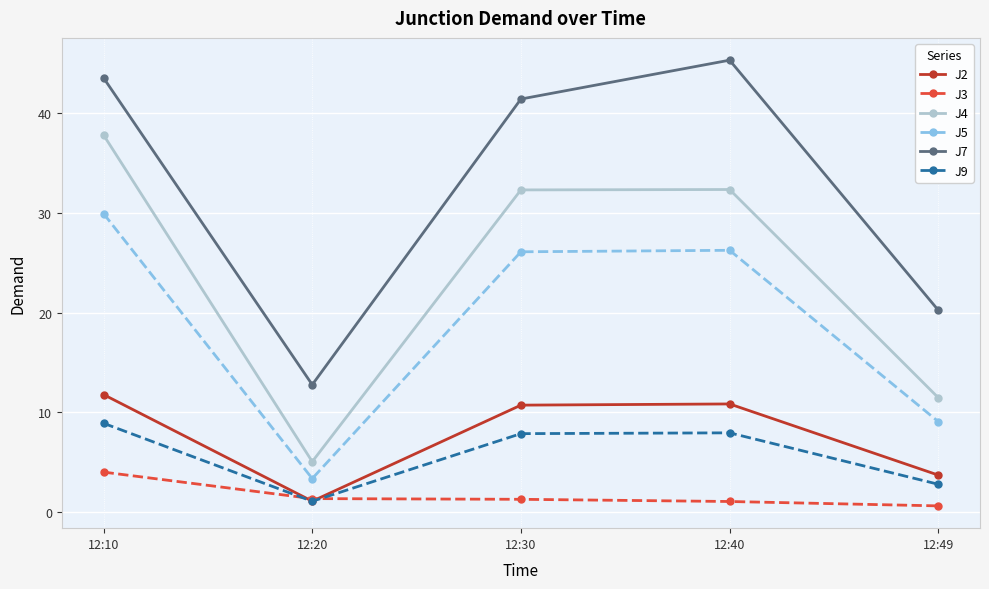

What are all the series names shown in the legend?

J2, J3, J4, J5, J7, J9